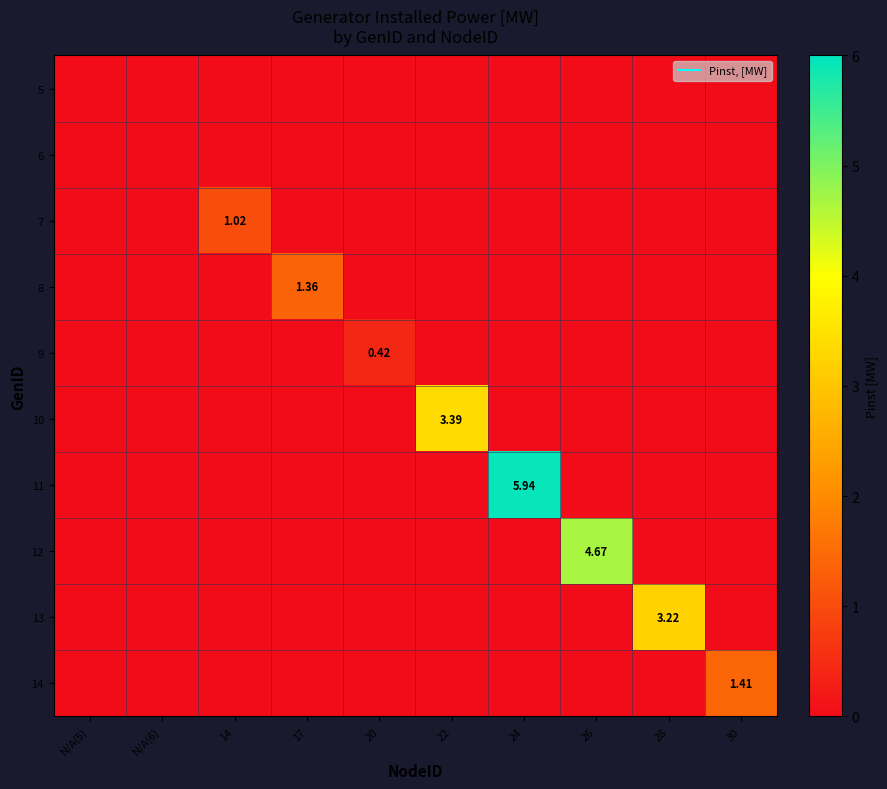

Rank the series at N/A(6) from lowest to highest value.

5, 6, 7, 8, 9, 10, 11, 12, 13, 14